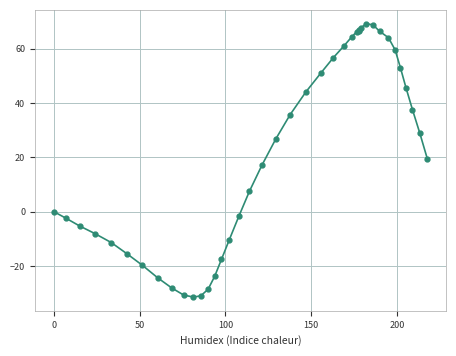

What is the smallest value displayed?

-31.5